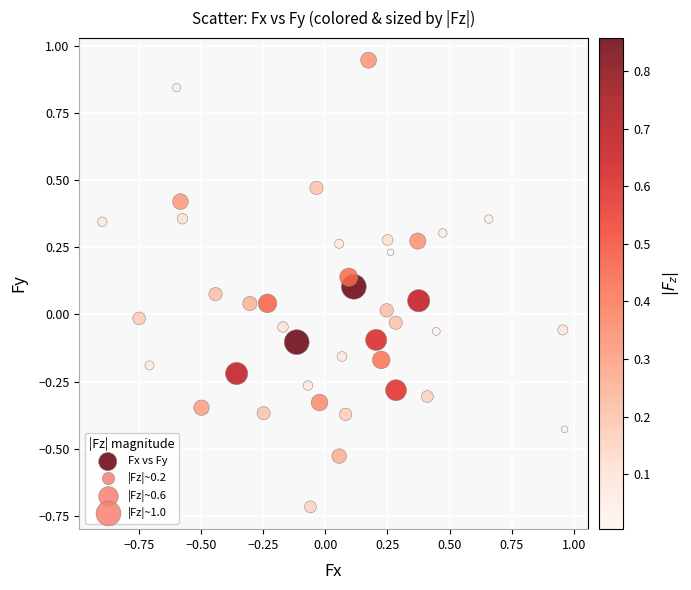

What is the range of Y values (max minus min)?

1.7